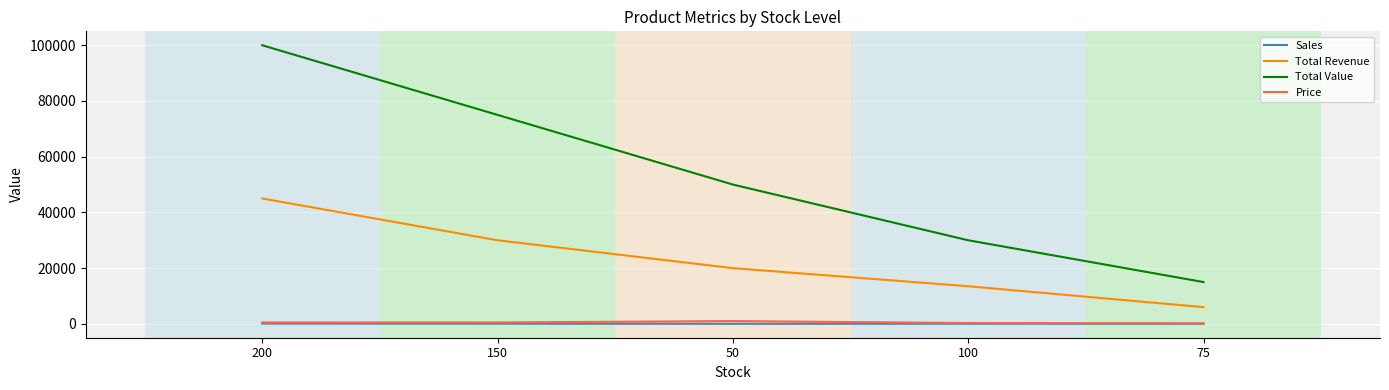

Which series has the largest total across all categories?

Total Value